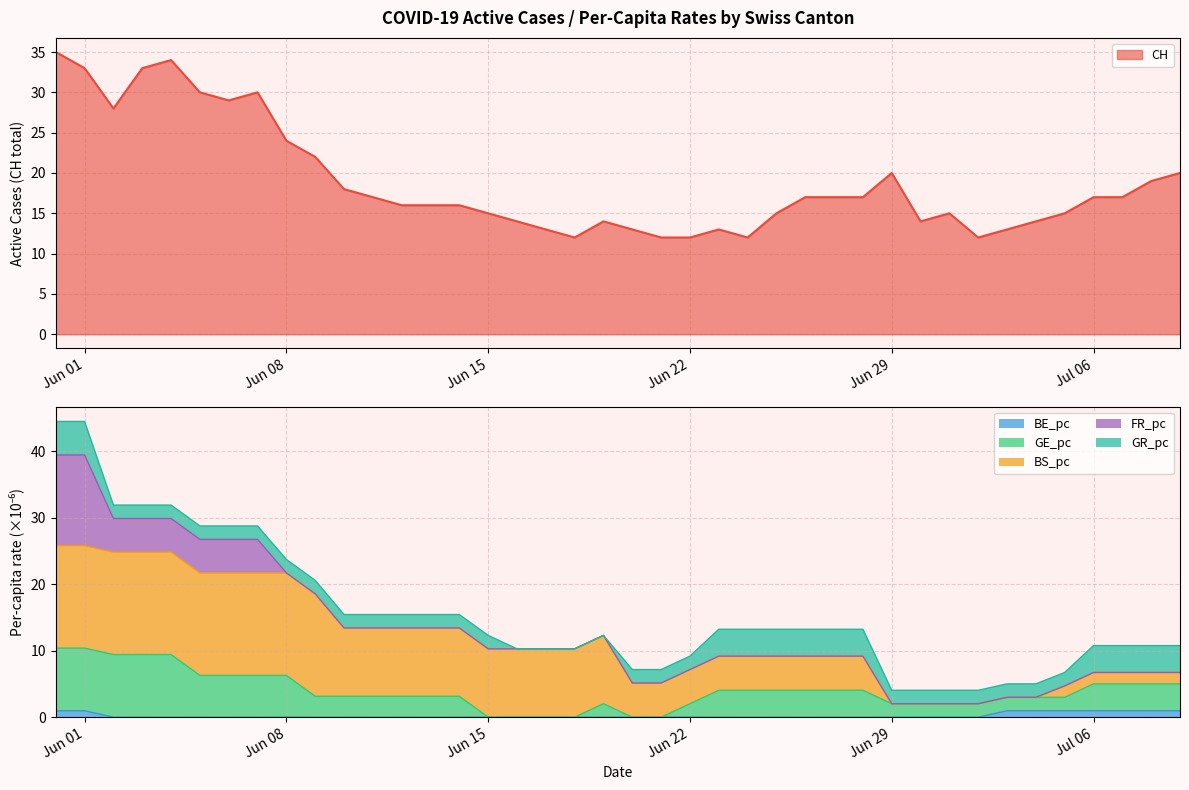

At which category is the sum across all series the highest?

2020-05-31